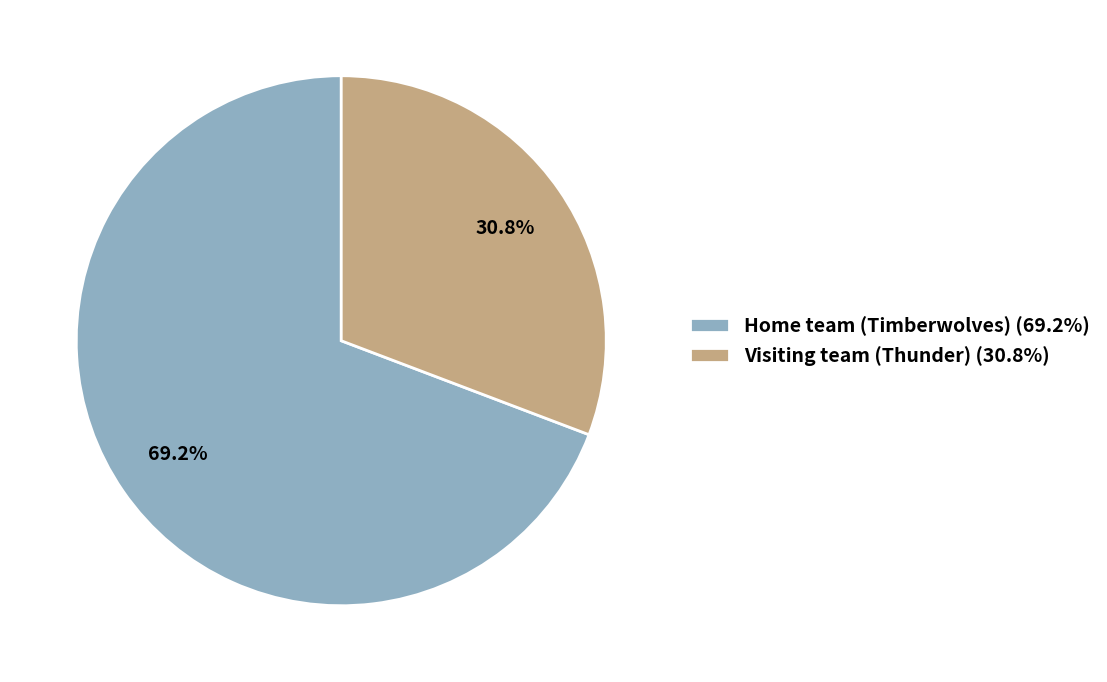

Does Visiting team (Thunder) account for over 50% of the chart?

No